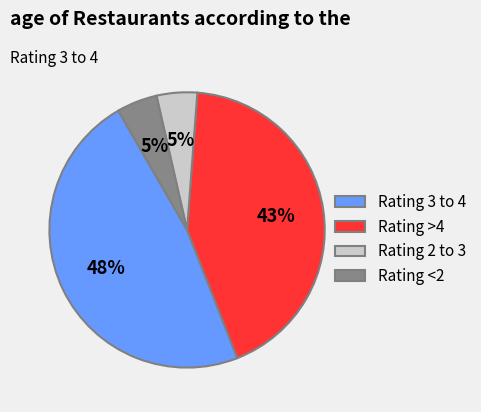

Combined, do Rating 3 to 4 and Rating 2 to 3 account for over 50%?

Yes